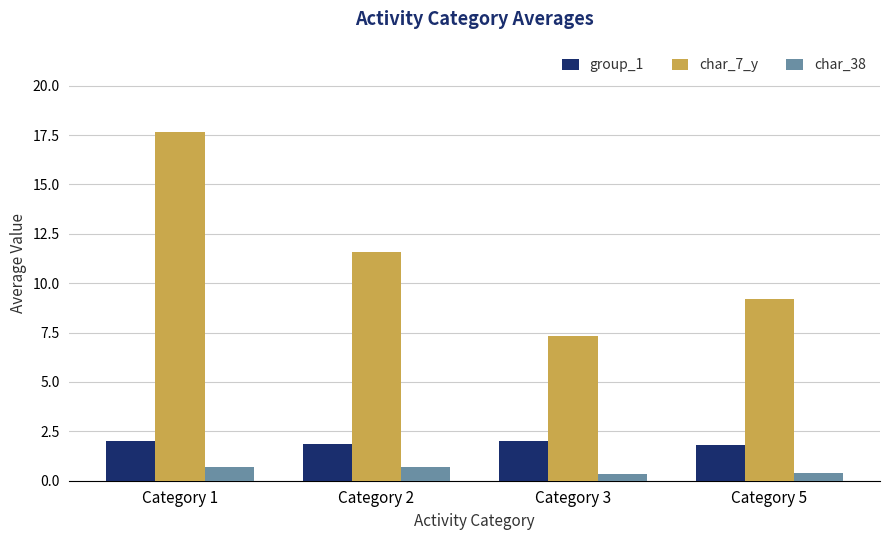

What is the difference between the maximum and minimum values in the char_7_y series?

10.3